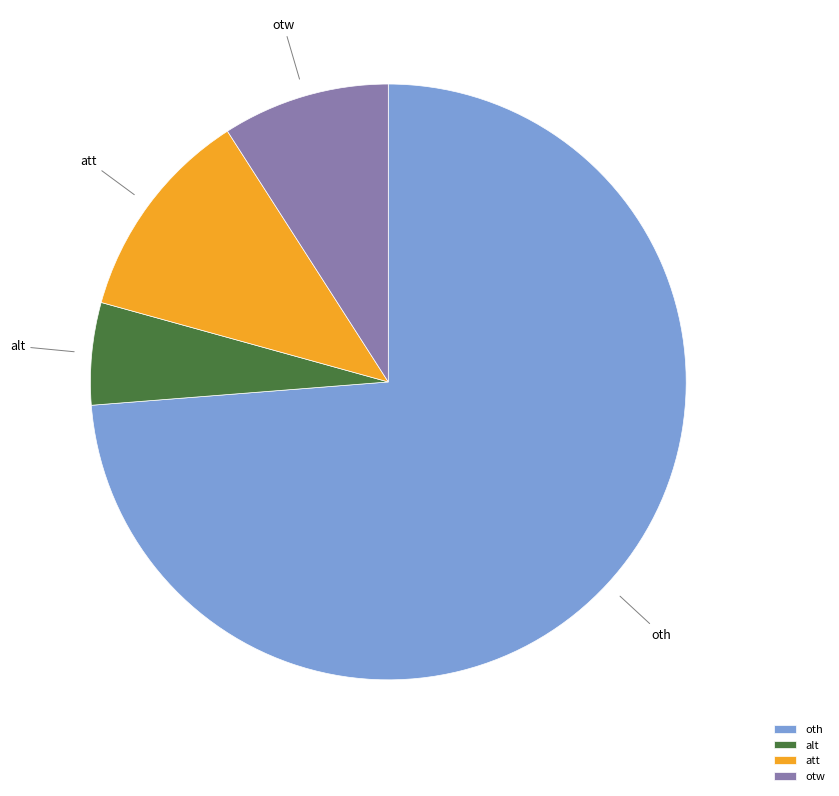

Rank the categories by value from highest to lowest.

oth, att, otw, alt